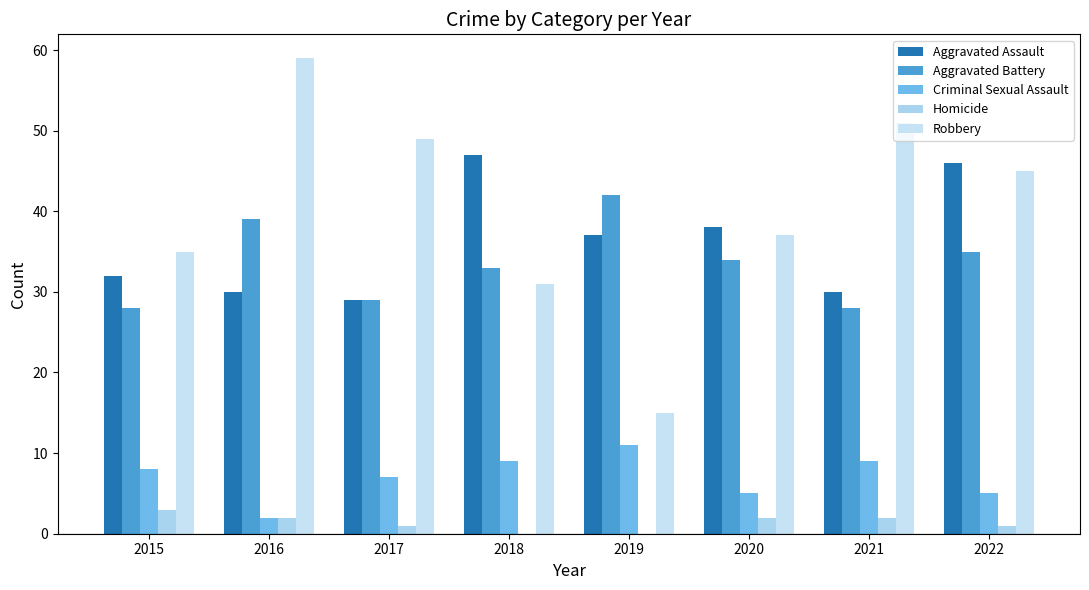

Are the bars grouped side by side (vs. stacked)?

Yes